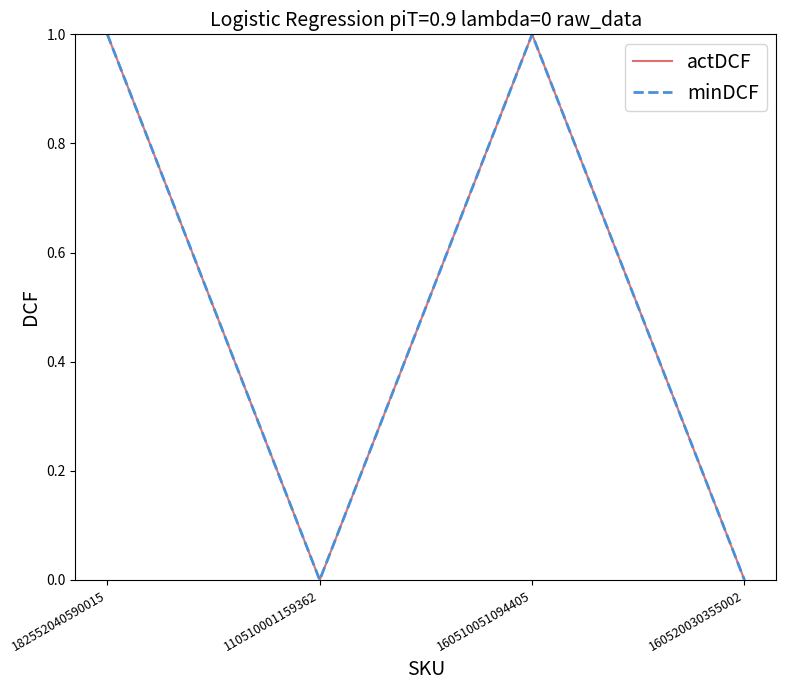

Which has a higher value, 182552040590015 or 160520030355002?

182552040590015